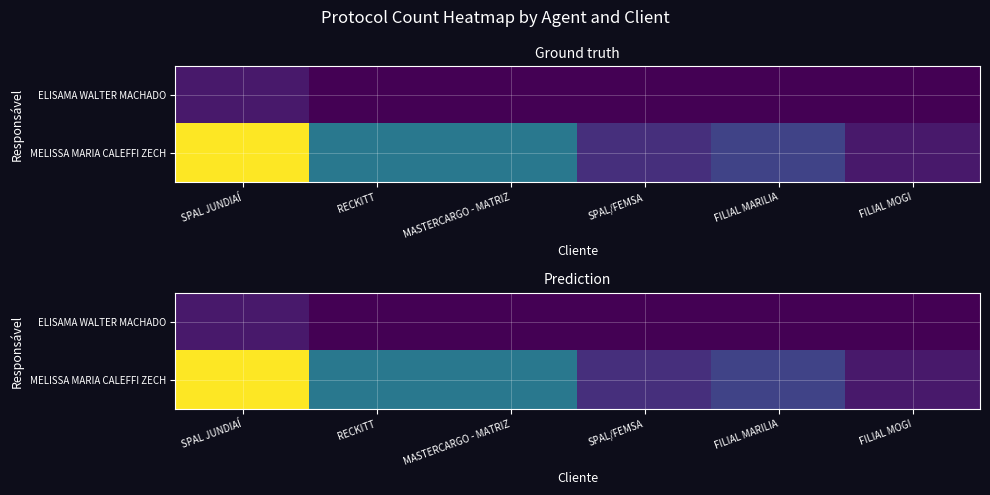

List the labels in order of ELISAMA WALTER MACHADO value, largest first.

SPAL JUNDIAÍ, RECKITT, MASTERCARGO - MATRIZ, SPAL/FEMSA, FILIAL MARILIA, FILIAL MOGI